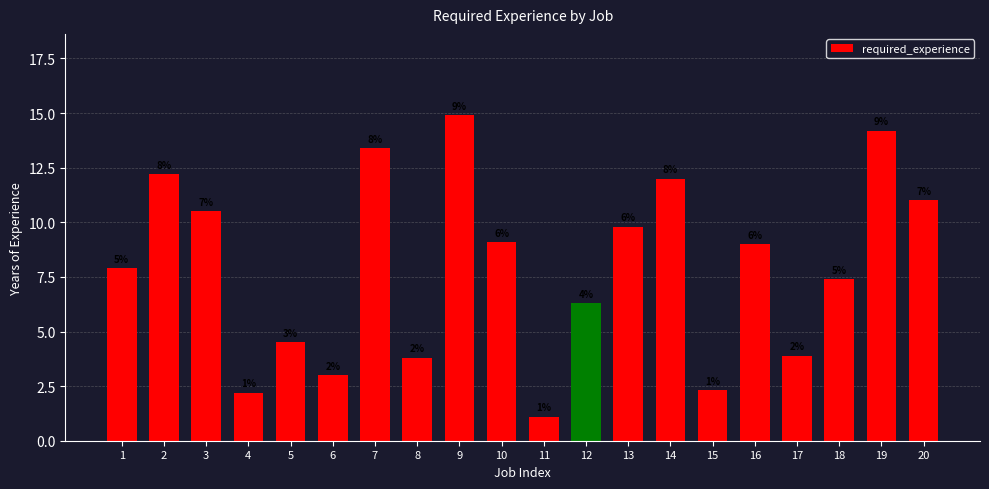

Reading right to left, transcribe all the data shown in this chart.

11.0	14.2	7.4	3.9	9.0	2.3	12.0	9.8	6.3	1.1	9.1	14.9	3.8	13.4	3.0	4.5	2.2	10.5	12.2	7.9